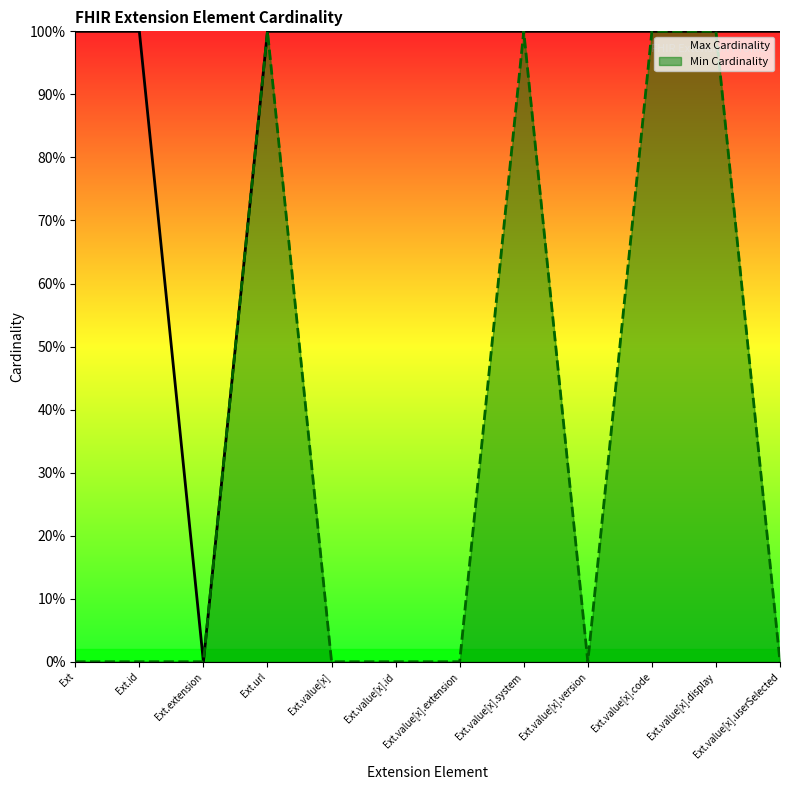

The Min Cardinality series shows 0 at Ext. True or false?

True